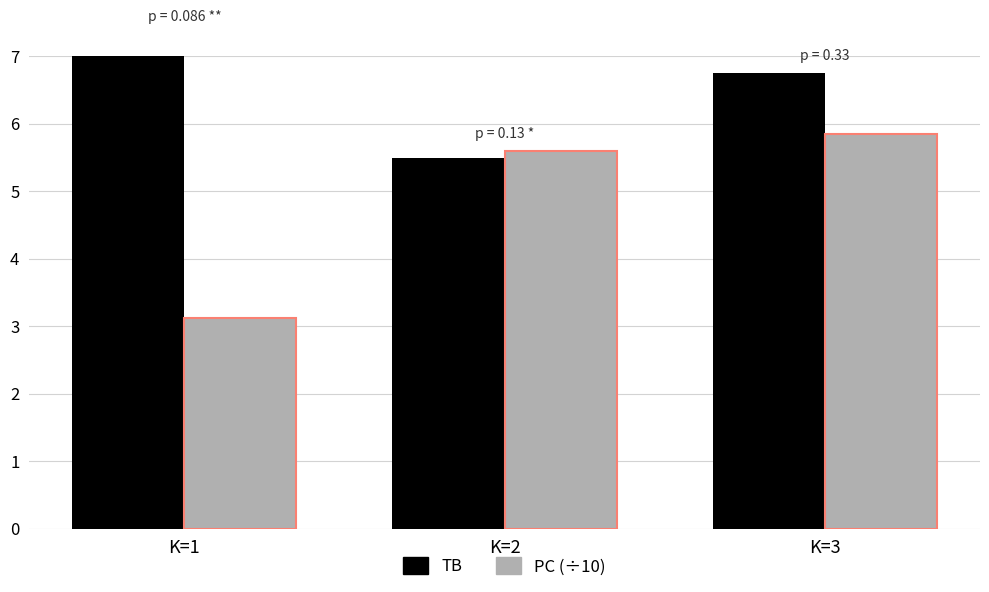

What is the value of the PC (÷10) bar at the 2nd from the left?

5.6